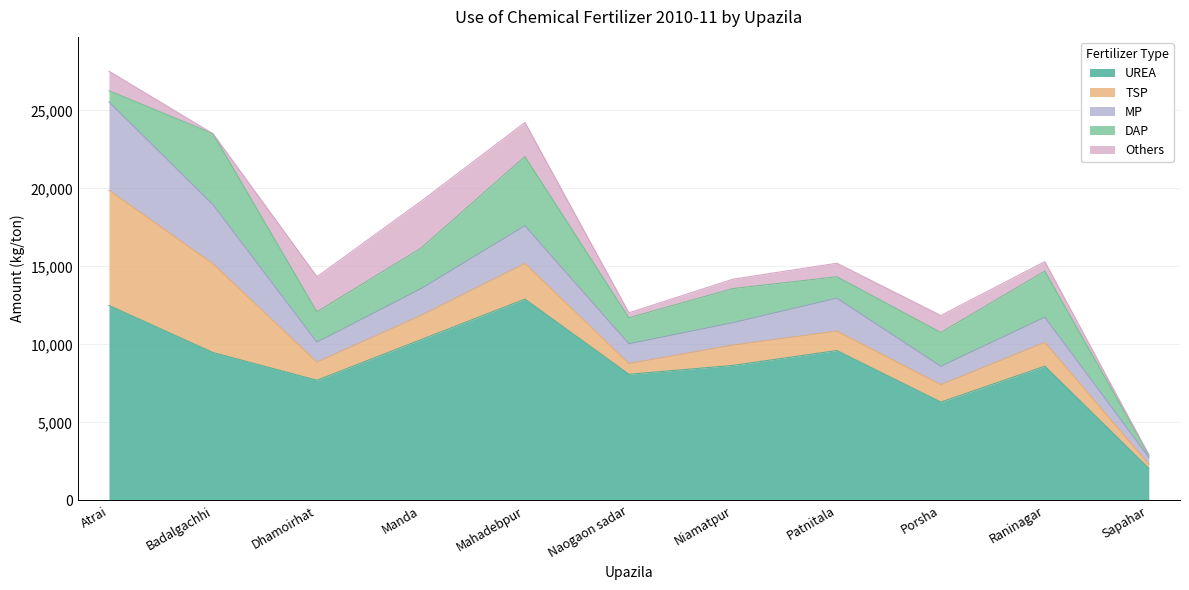

Which series has the largest total across all categories?

UREA